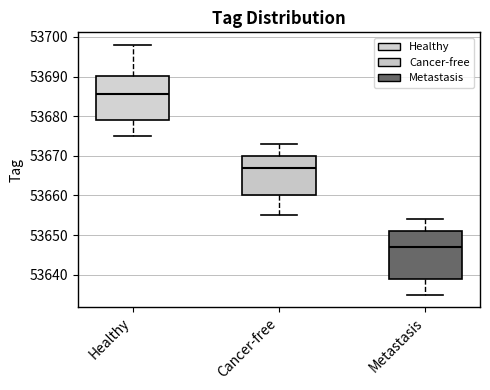

Reading left to right, read every box against the y-axis: the position of its median line, the range the box covers, and the ends of its whiskers. The values are not printed on the chart, so give them approximately, as read against the axis.

Healthy: median 53686, box 53679 to 53690, whiskers 53675 to 53698
Cancer-free: median 53667, box 53660 to 53670, whiskers 53655 to 53673
Metastasis: median 53647, box 53639 to 53651, whiskers 53635 to 53654